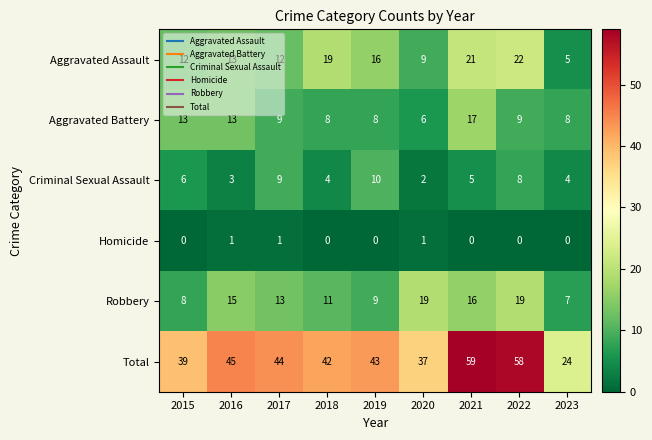

What is the total value across all series at 2019?

86